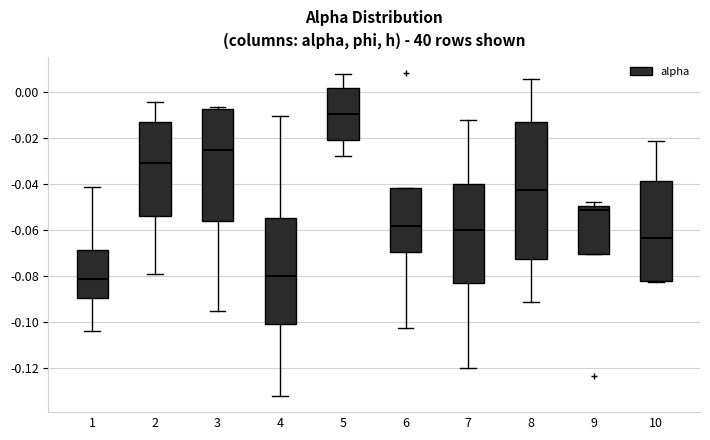

Where is the upper edge of the box at x = 1 on the y-axis? The values are not printed on the chart, so give them approximately, as read against the axis.

-0.068